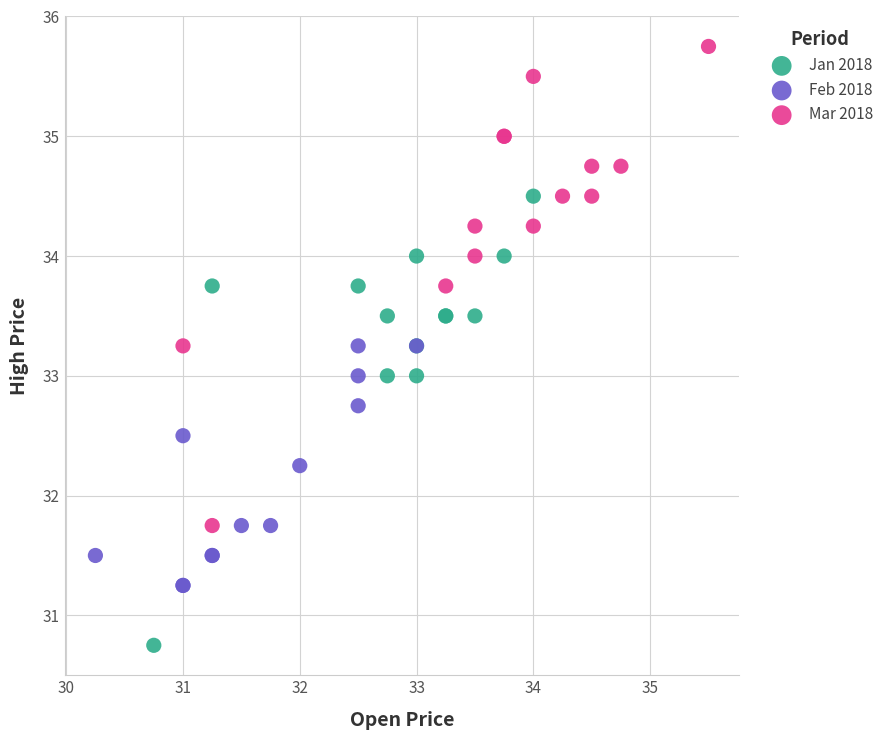

Which series contains the lowest Y value?

Jan 2018